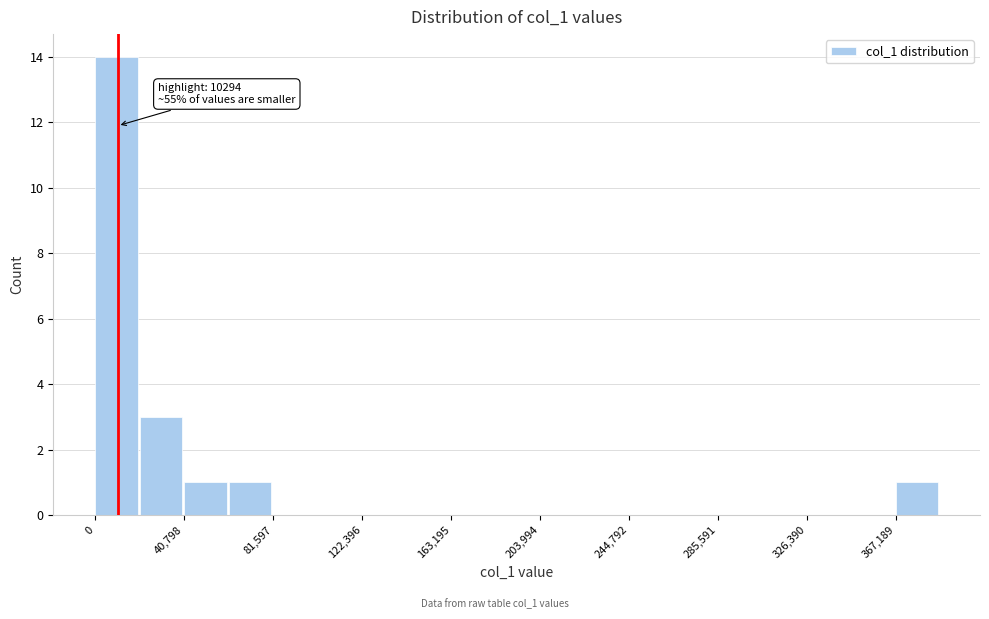

Which range on the x-axis has the tallest bar?

0 to 20000